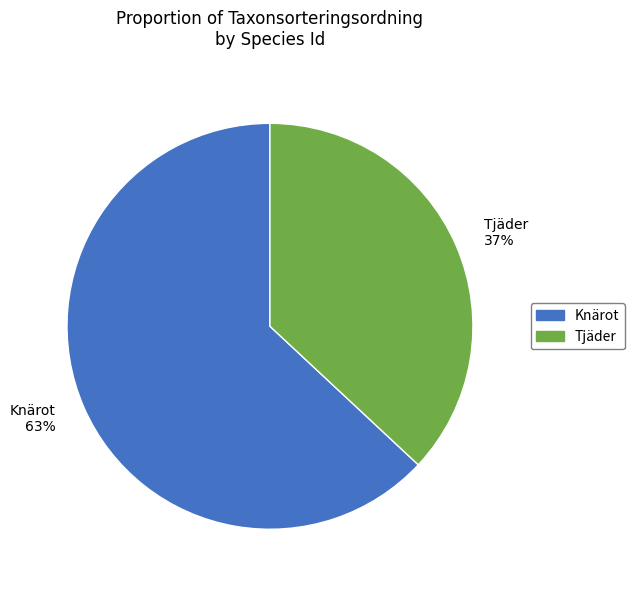

To the nearest percent, what percentage of the pie is Tjäder?

37%